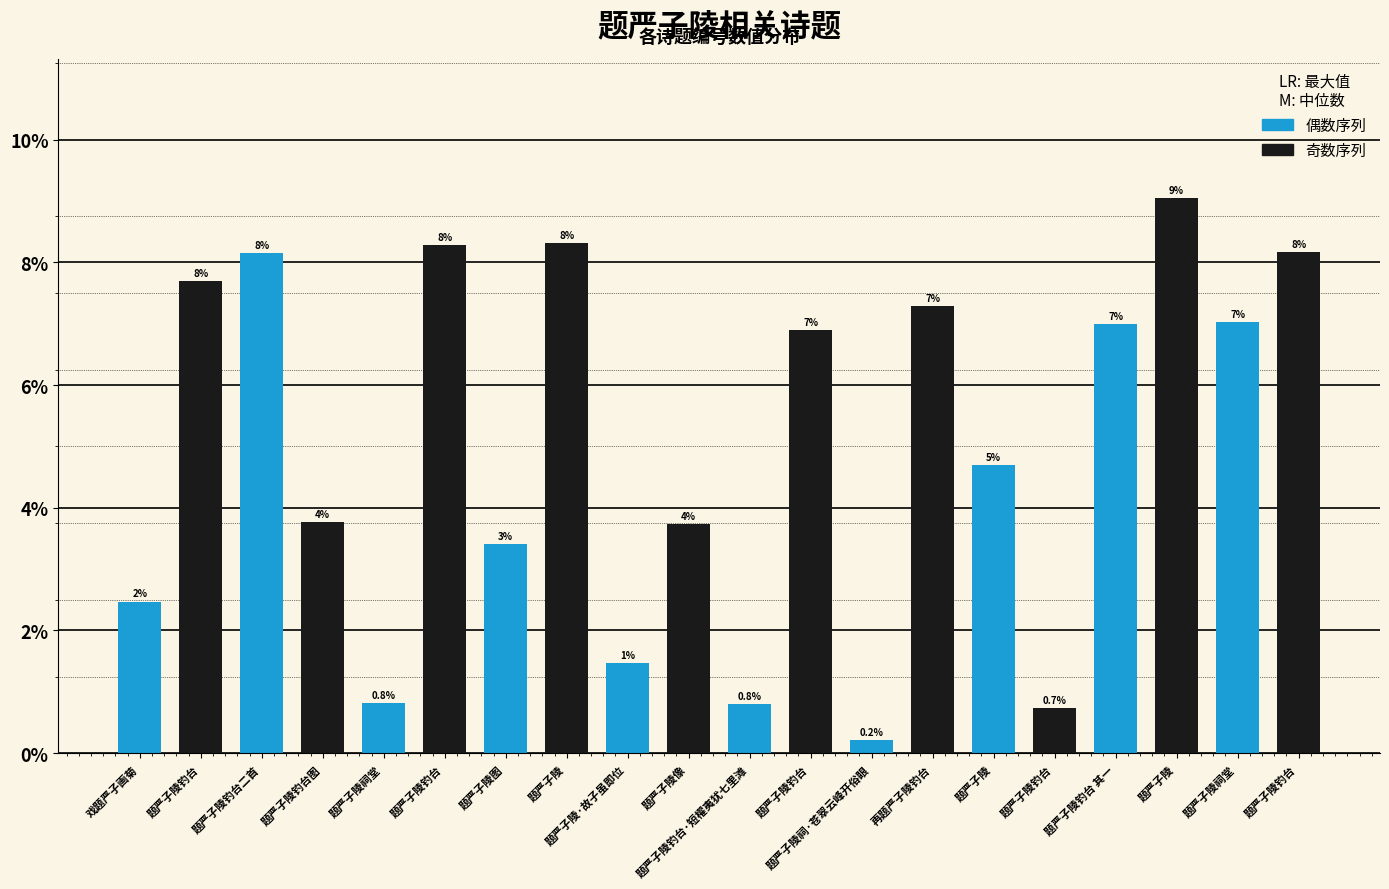

Is it true that the value at 题严子陵 is 5.4?

False